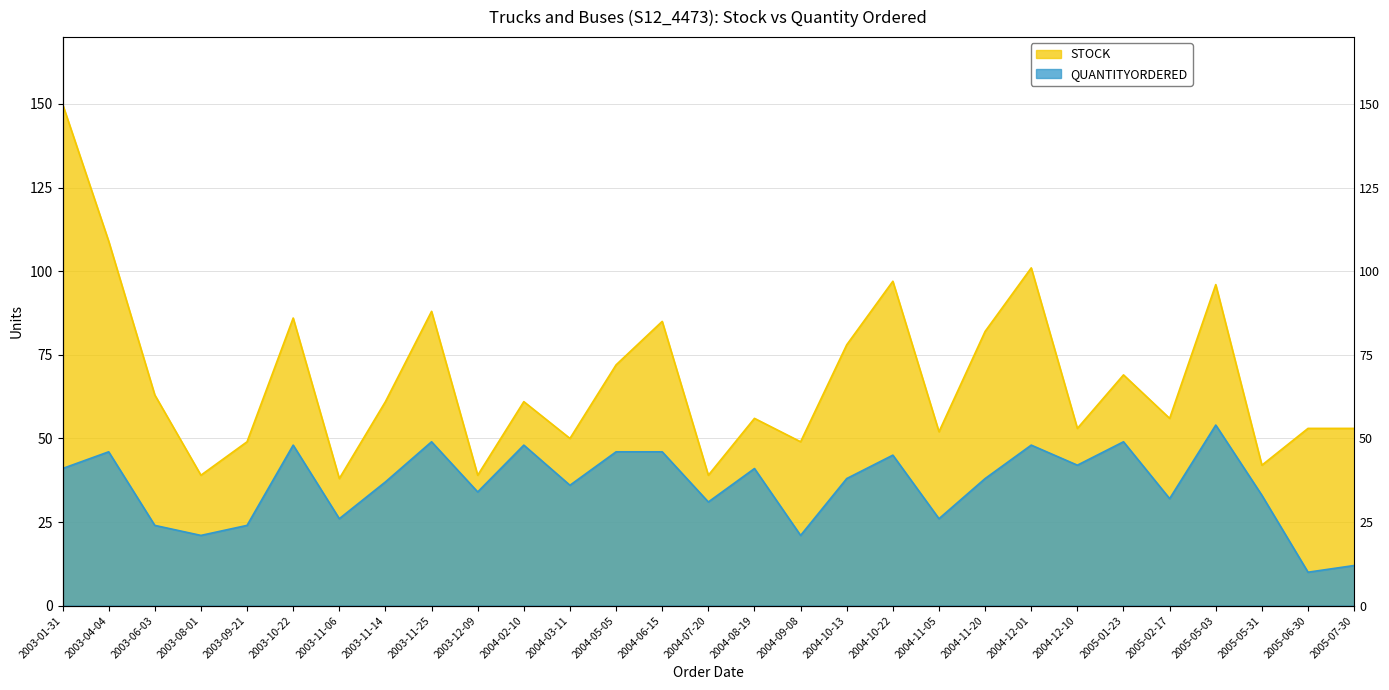

How many series are shown in this chart?

2